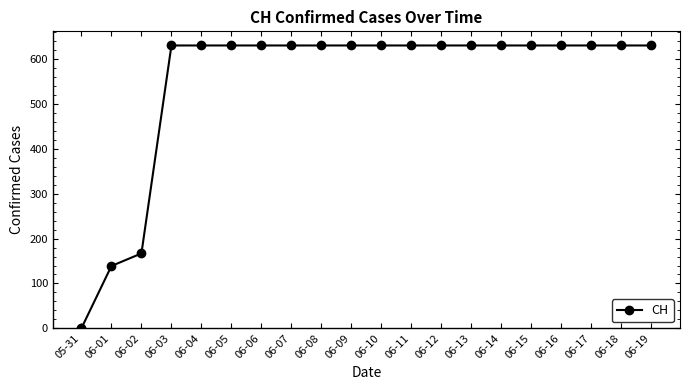

Which category has the lowest value across all series?

05-31